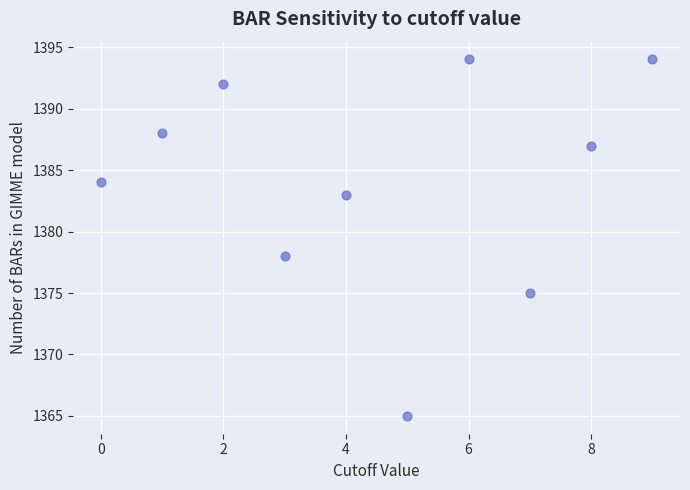

What Y value in the scatter plot is closest to 1379?

1378